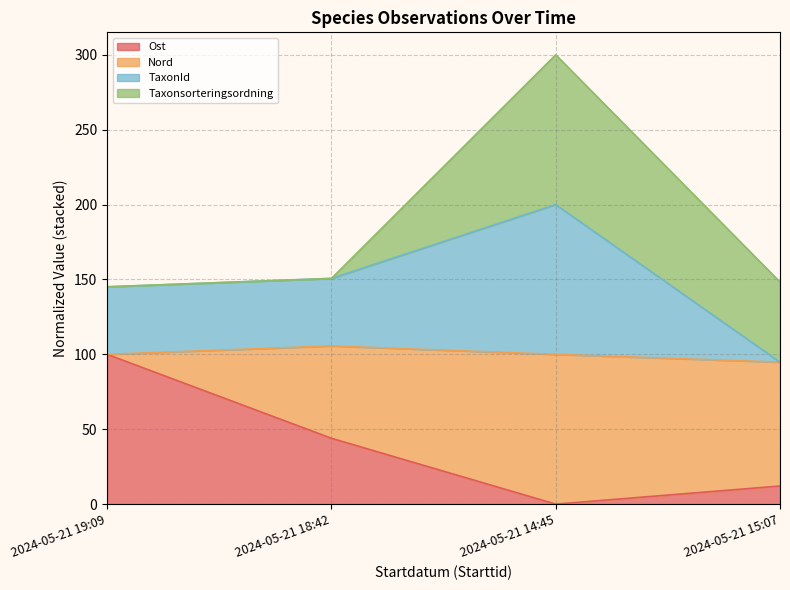

Where is the first local minimum for Ost?

2024-05-21 14:45